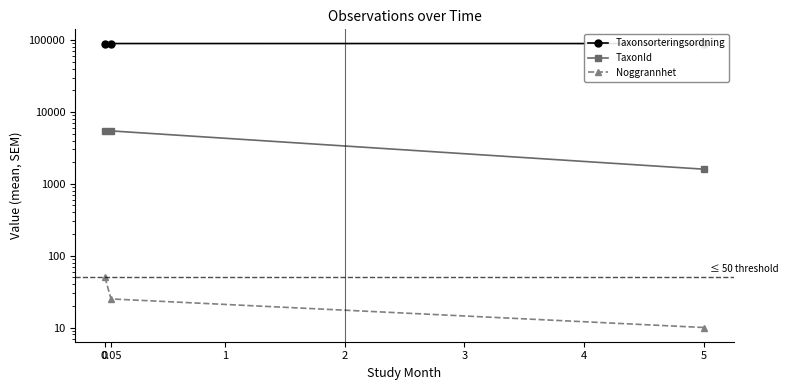

Does the chart have visible grid lines?

No